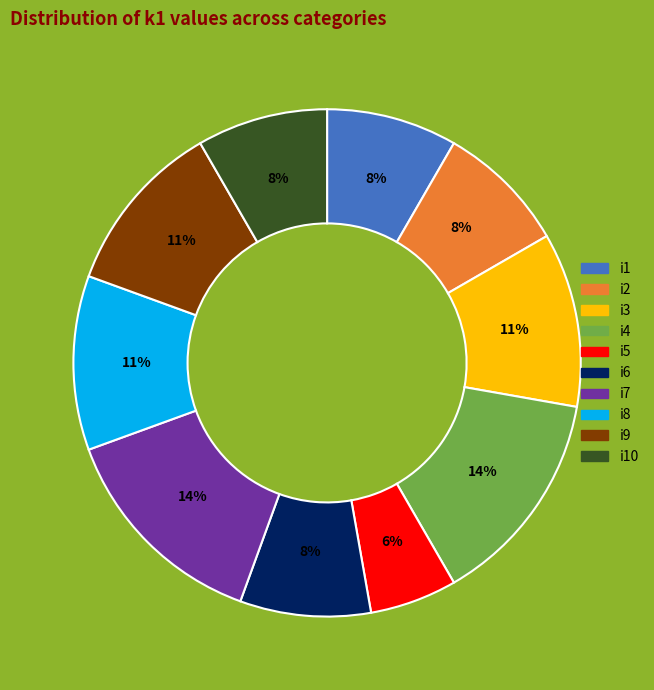

Is there any slice that represents more than half of the pie?

No